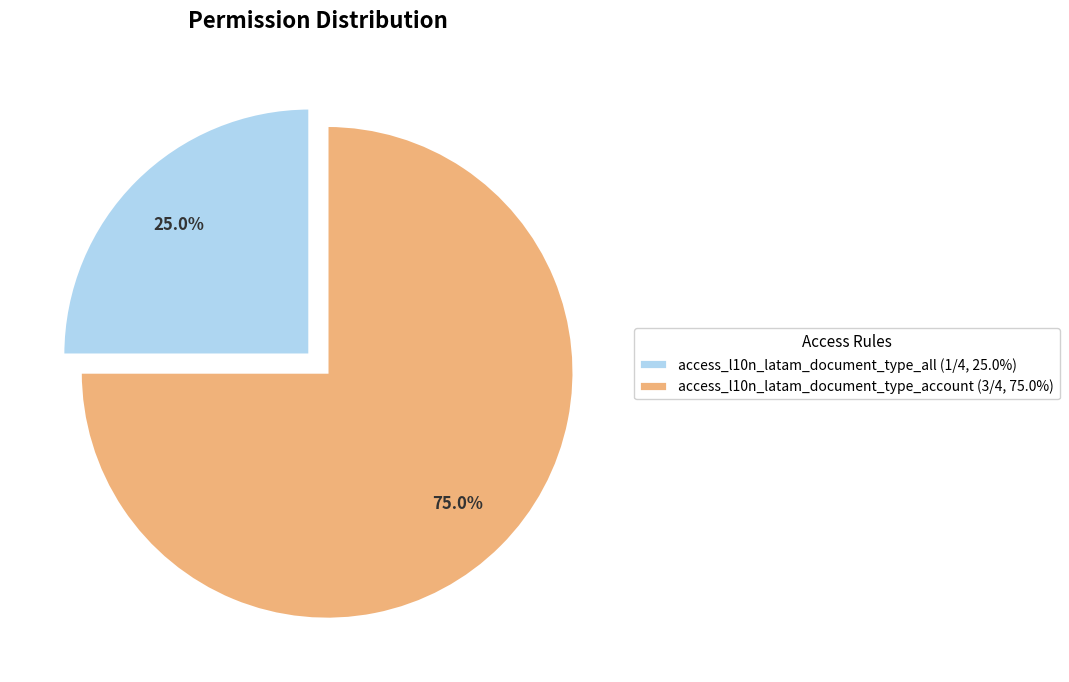

Is there a majority slice in this chart?

Yes